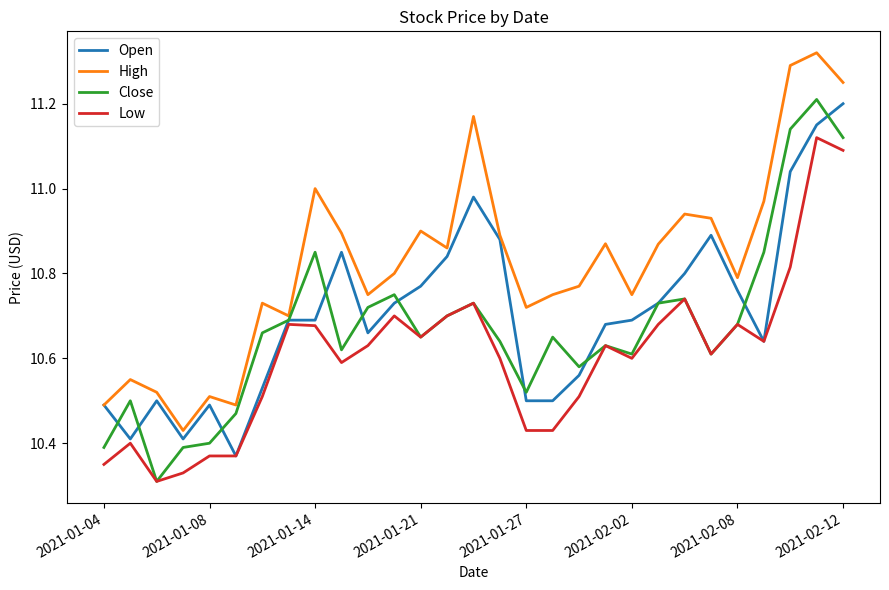

Which series has the largest total across all categories?

High